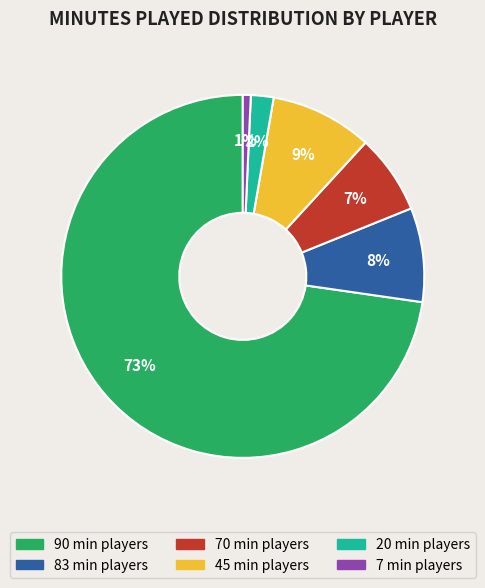

Does any single category account for the majority?

Yes